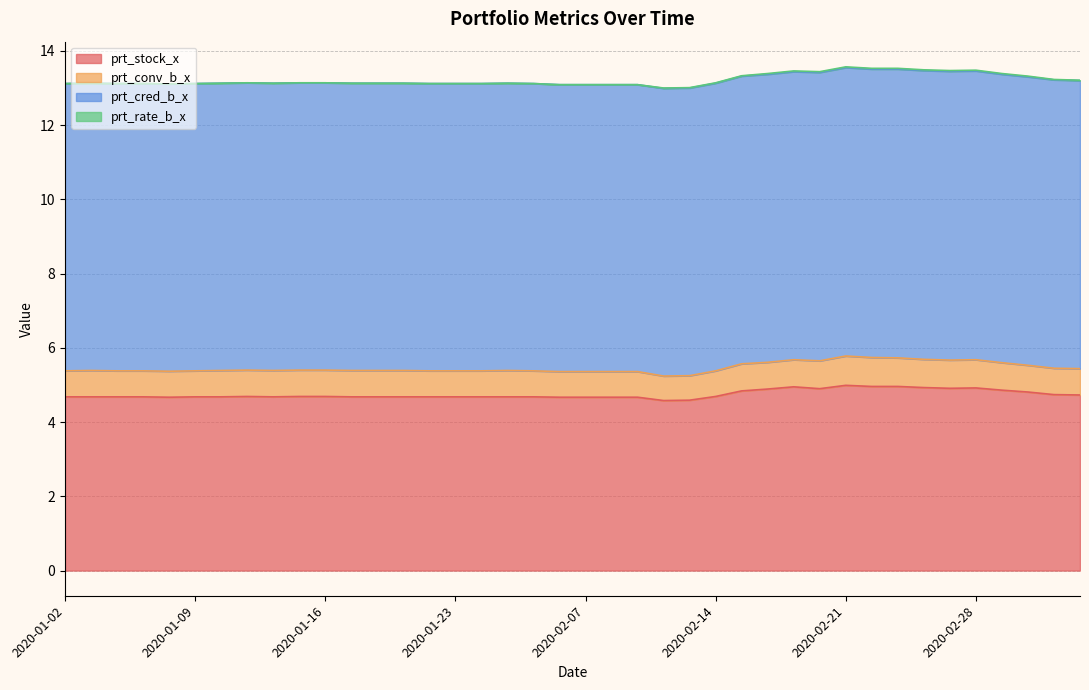

What is the label of the 30th point from the right?

2020-01-16